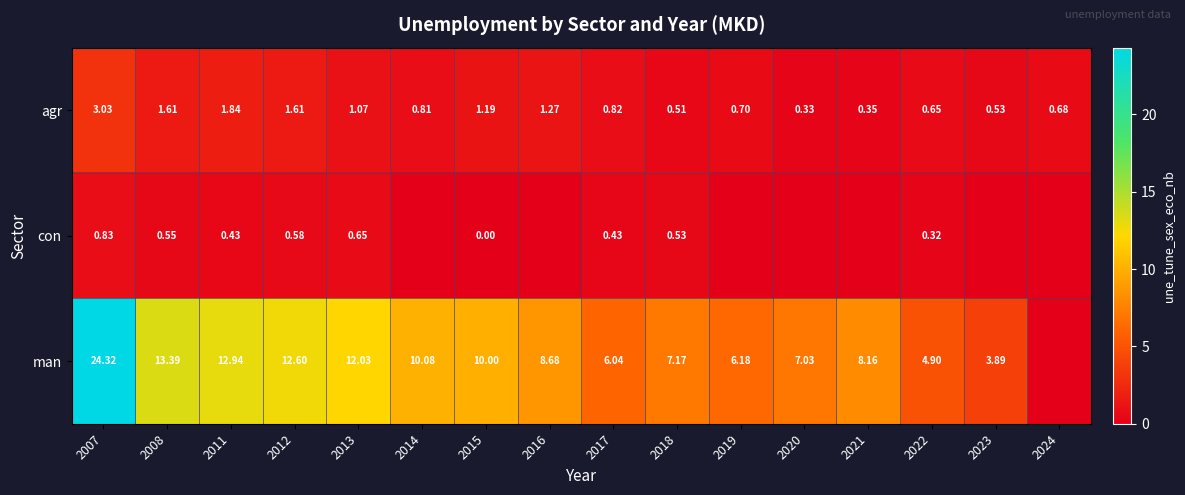

List the labels in order of con value, largest first.

2007, 2013, 2012, 2008, 2018, 2011, 2017, 2022, 2014, 2015, 2016, 2019, 2020, 2021, 2023, 2024